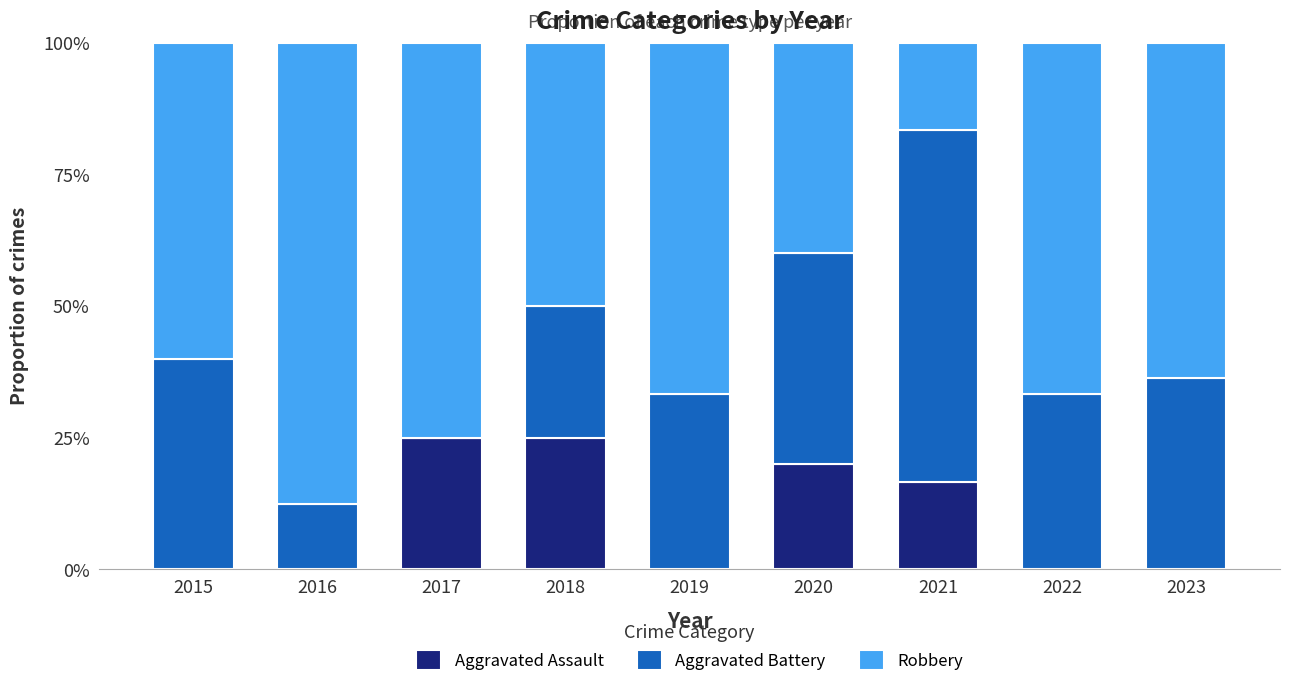

Rank the series by their maximum value, from highest to lowest.

Robbery, Aggravated Battery, Aggravated Assault